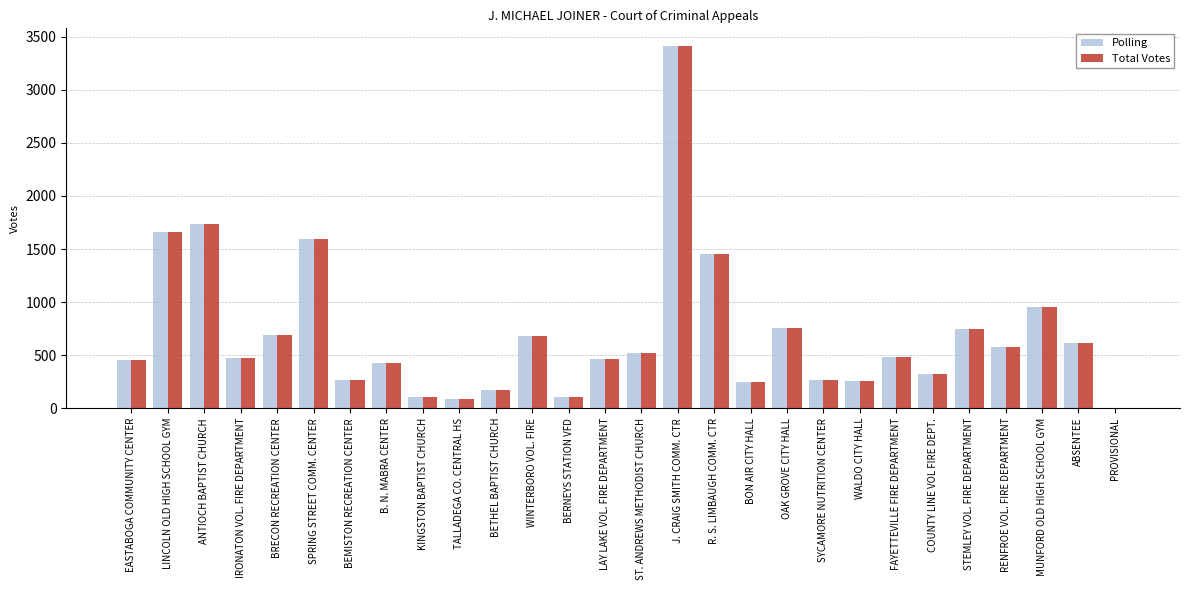

The value of Polling at COUNTY LINE VOL FIRE DEPT. is 432. True or false?

False